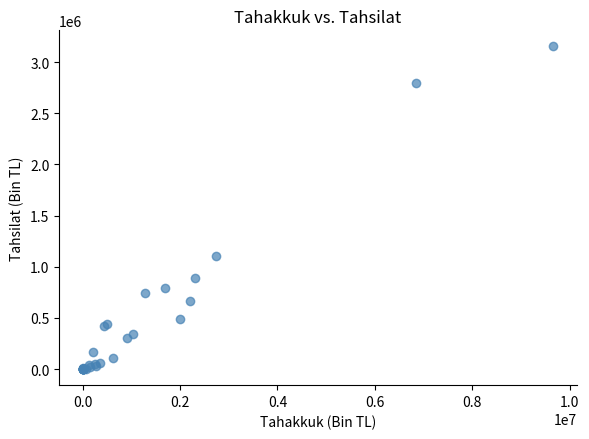

What Y value in the scatter plot is closest to 1576562?

1102532.3